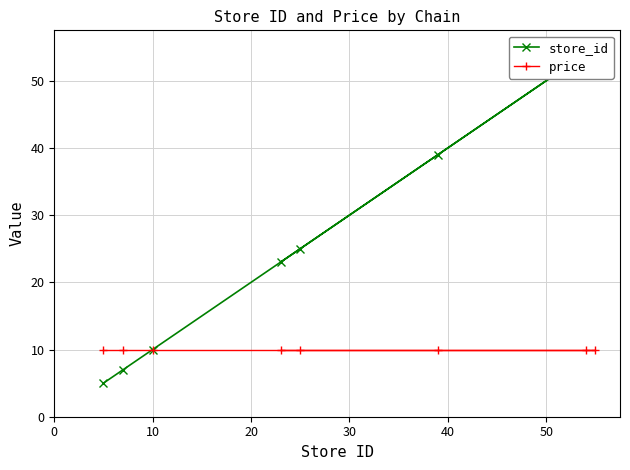

Does the chart have visible grid lines?

Yes